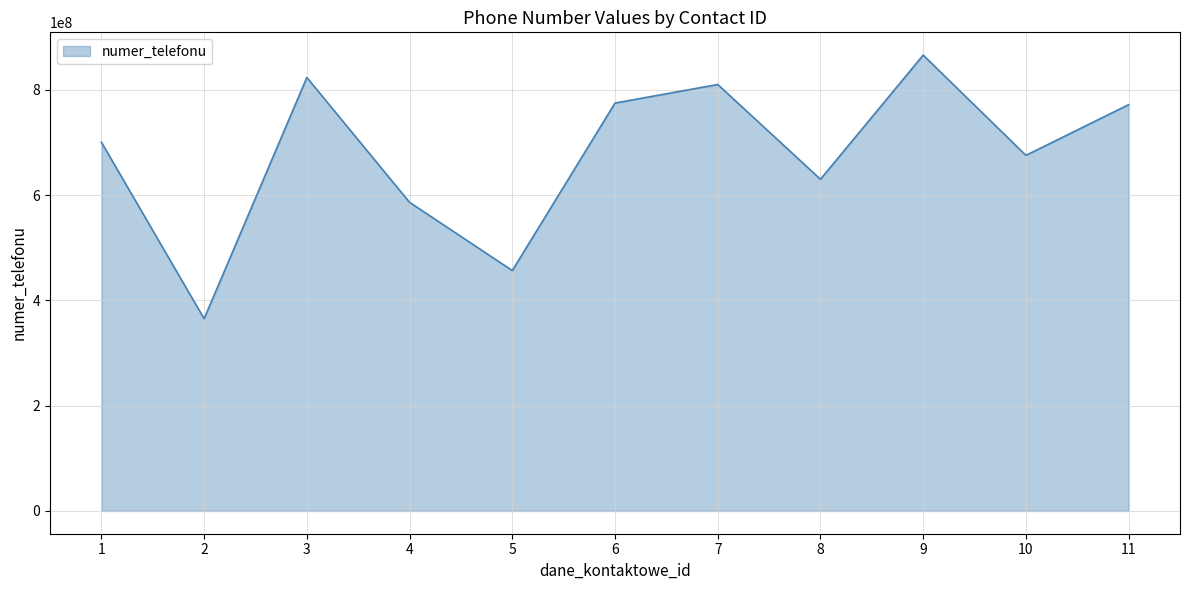

What is the change in value from 8 to 10?

+45458597